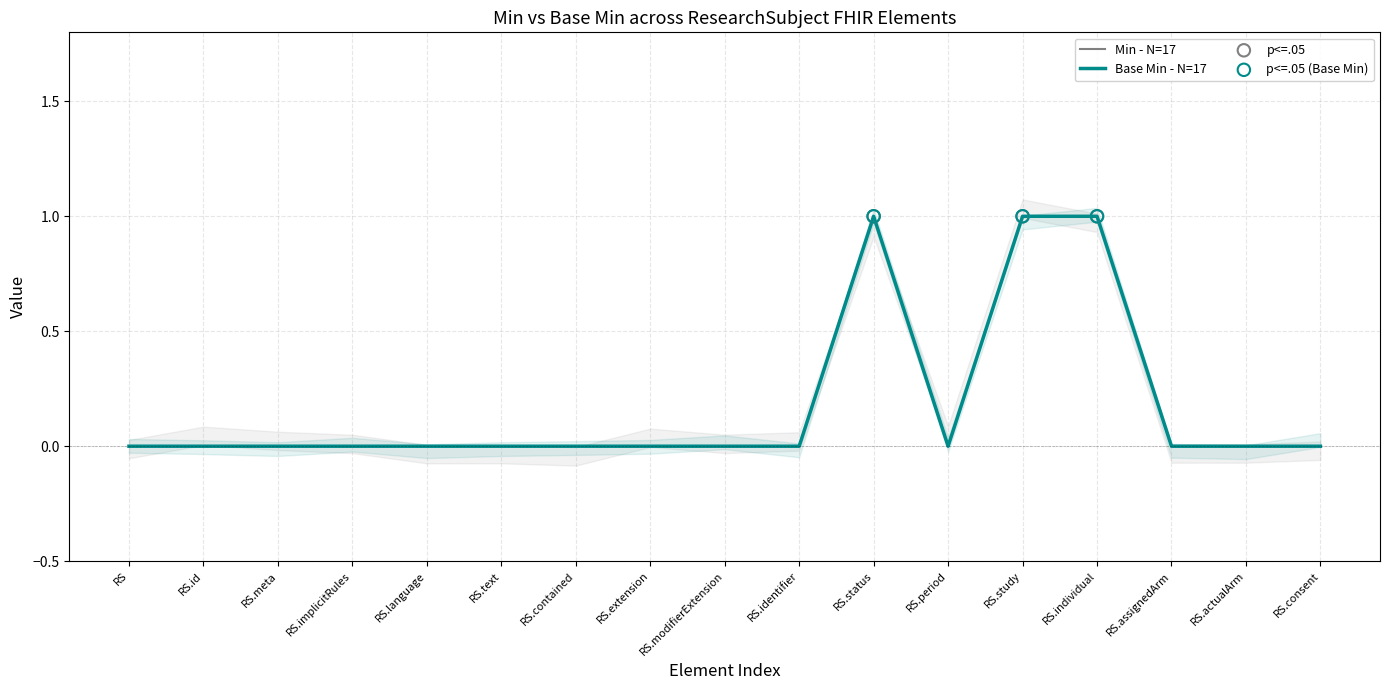

Which series has the largest Y range (max minus min)?

Min